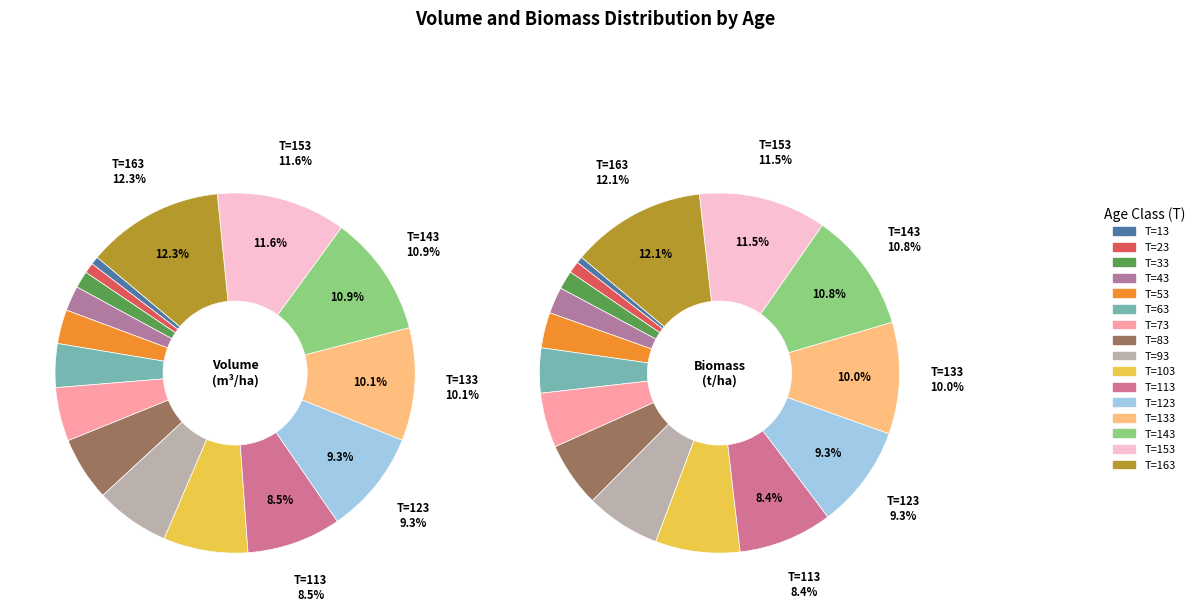

What percentage is the T=123 slice, to the nearest percent?

9%